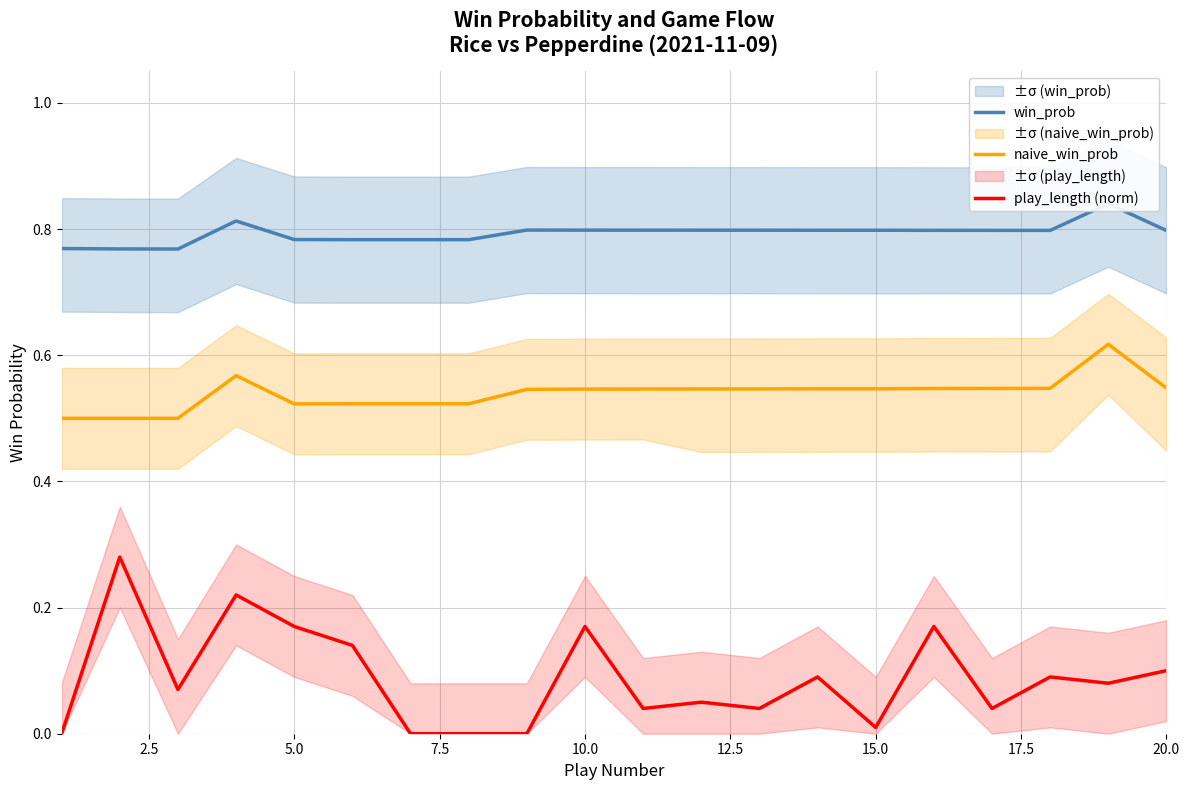

The value of play_length (norm) at 10.0 is 0.3. True or false?

False